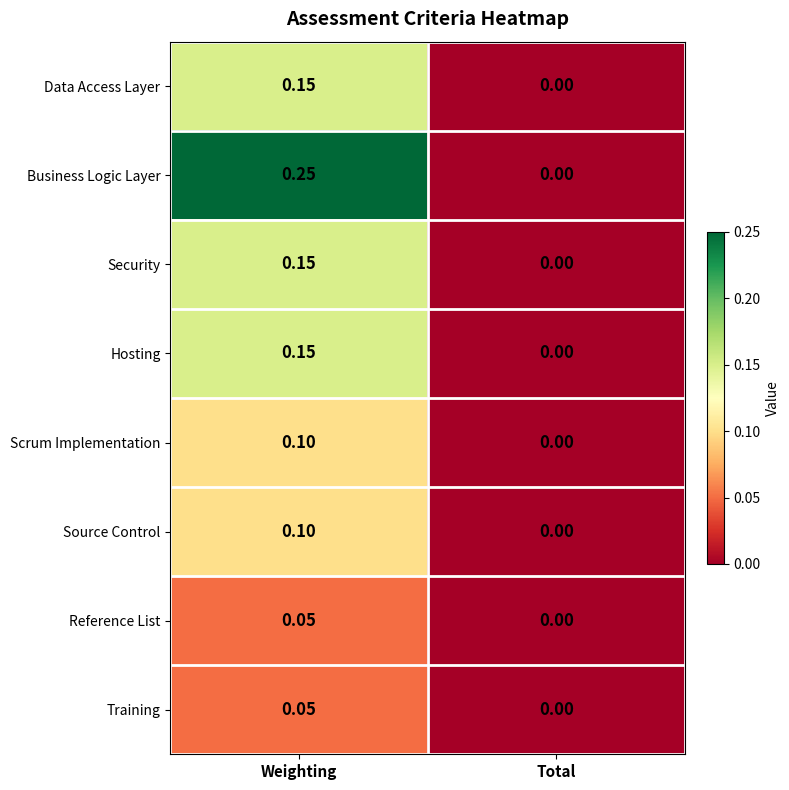

Which category has the lowest value in the Scrum Implementation series?

Total